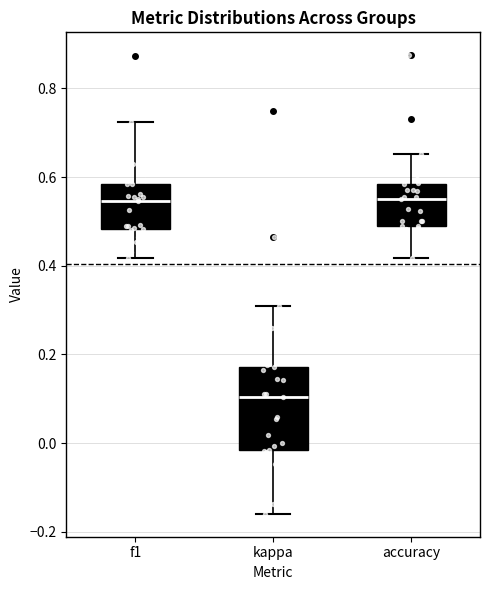

Comparing the boxes themselves (not the whiskers), which one is the tallest?

kappa